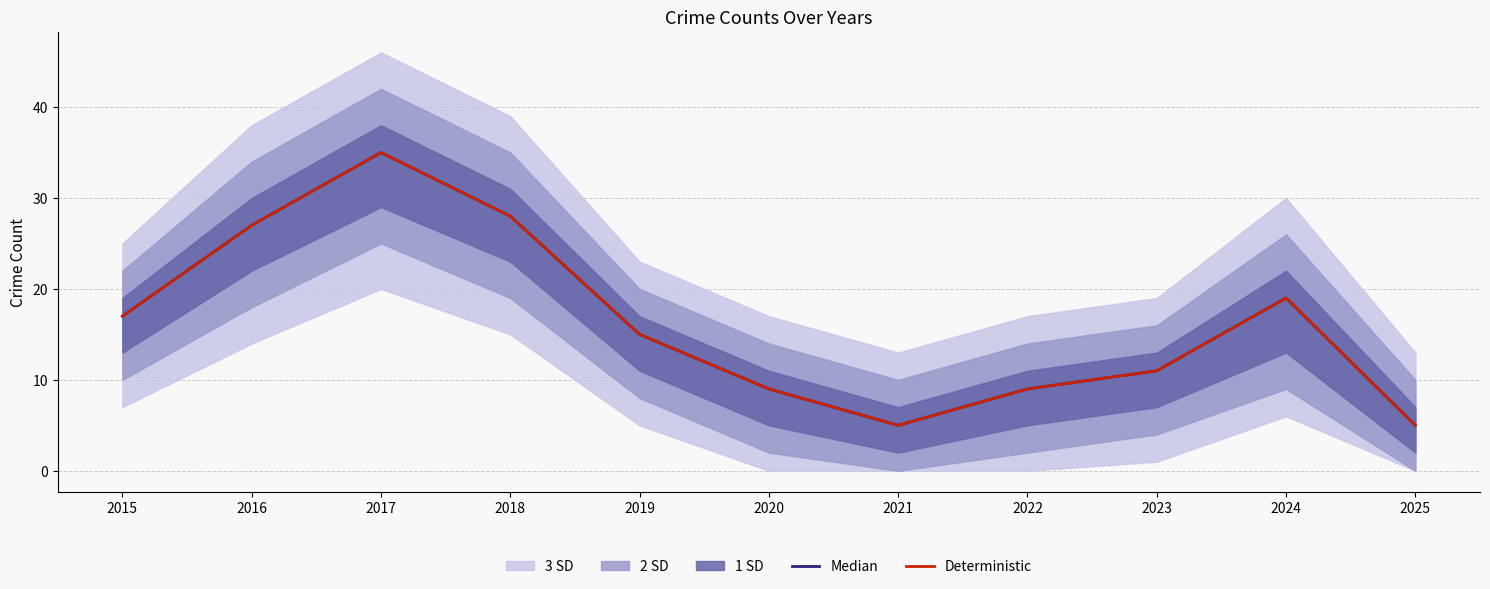

Reading left to right, extract all data points from this chart.

Median: 17	27	35	28	15	9	5	9	11	19	5
Deterministic: 17	27	35	28	15	9	5	9	11	19	5